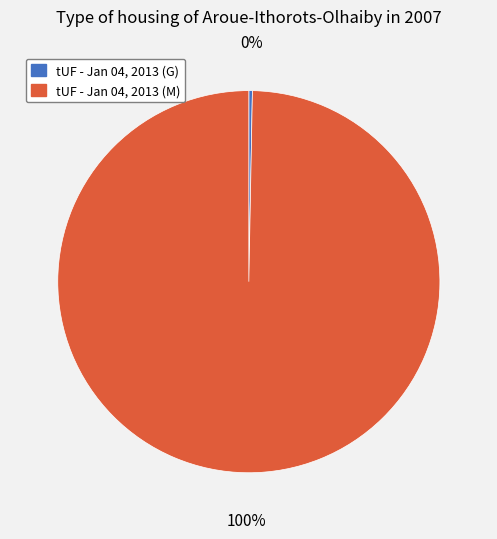

To the nearest percent, what is the combined percentage of tUF - Jan 04, 2013 (M) and tUF - Jan 04, 2013 (G)?

100%